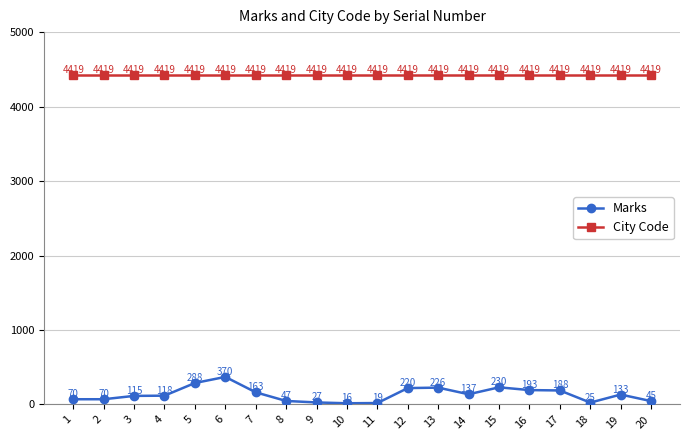

What is the minimum value for City Code?

4419